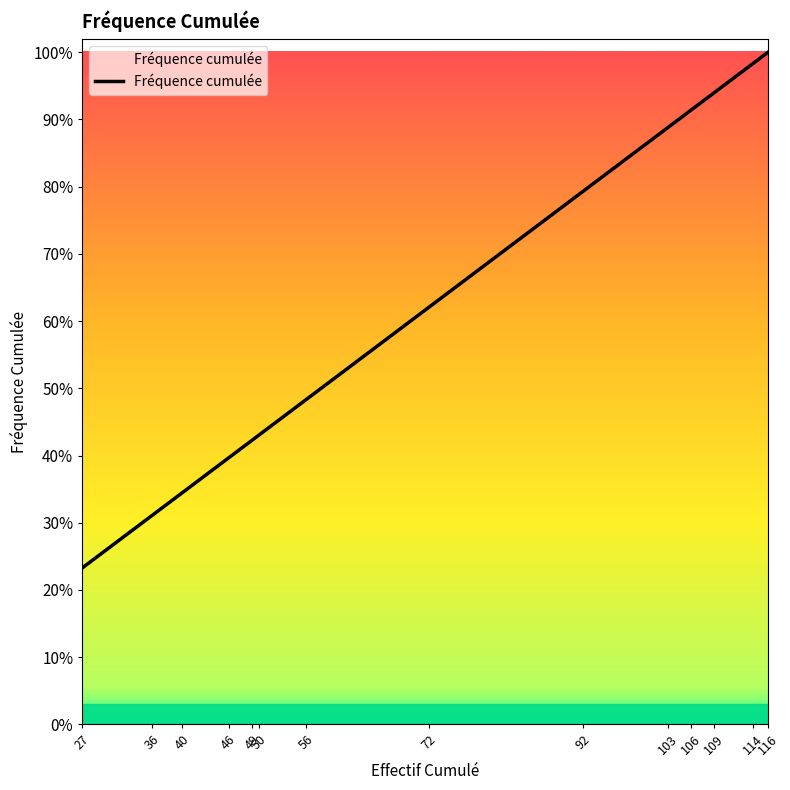

What is the smallest value displayed?

0.2